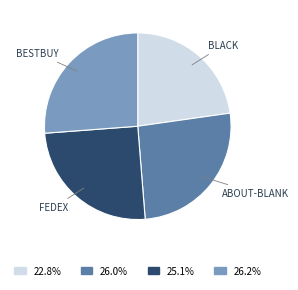

Between BESTBUY and BLACK, which is larger?

BESTBUY